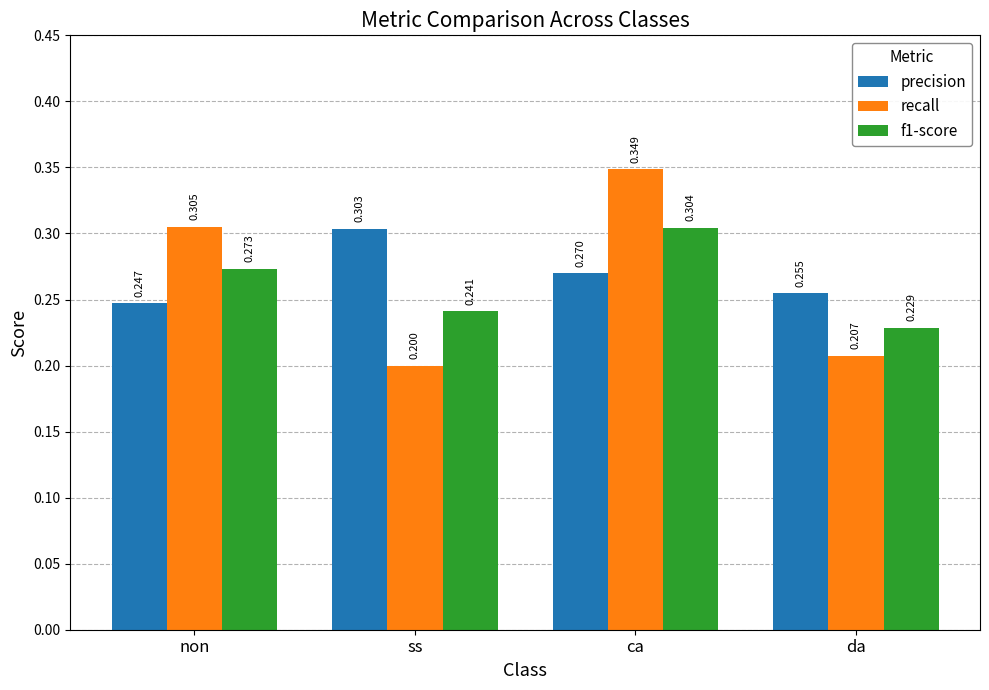

Rank the categories by f1-score value from highest to lowest.

ca, non, ss, da